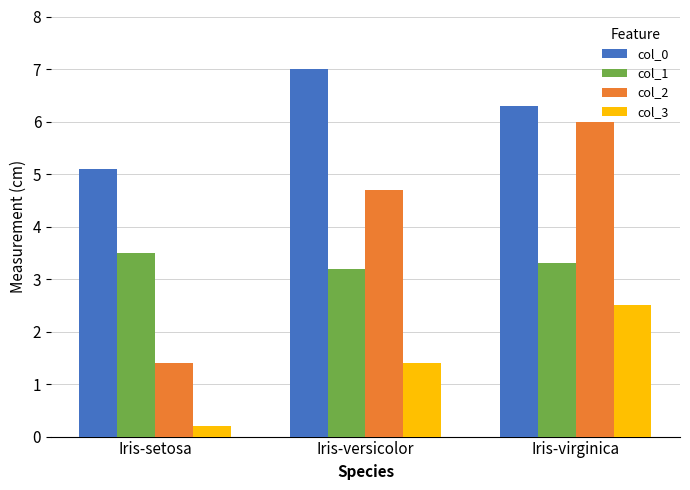

The value of col_3 at Iris-versicolor is 0.8. True or false?

False